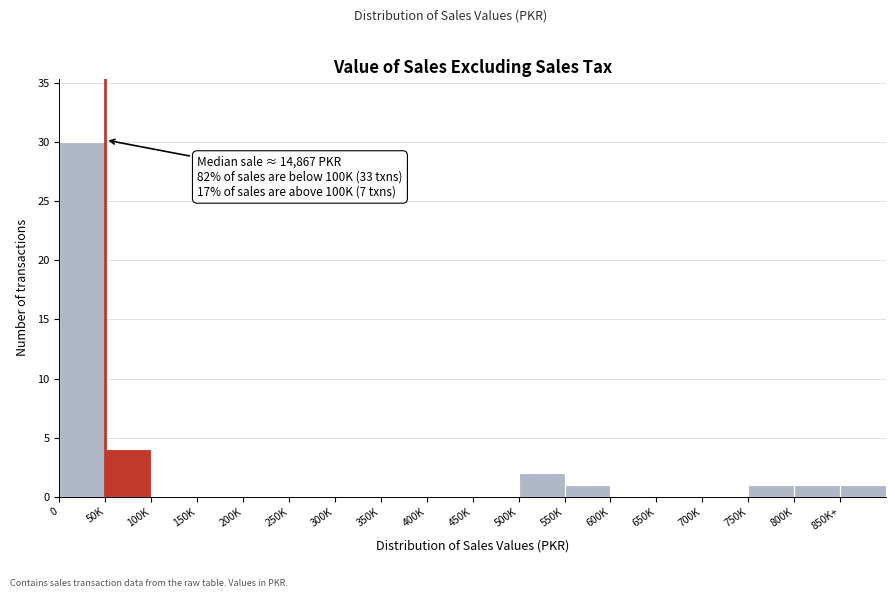

Reading left to right, transcribe all the data shown in this chart.

0=30	50K=4	100K=0	150K=0	200K=0	250K=0	300K=0	350K=0	400K=0	450K=0	500K=2	550K=1	600K=0	650K=0	700K=0	750K=1	800K=1	850K+=1